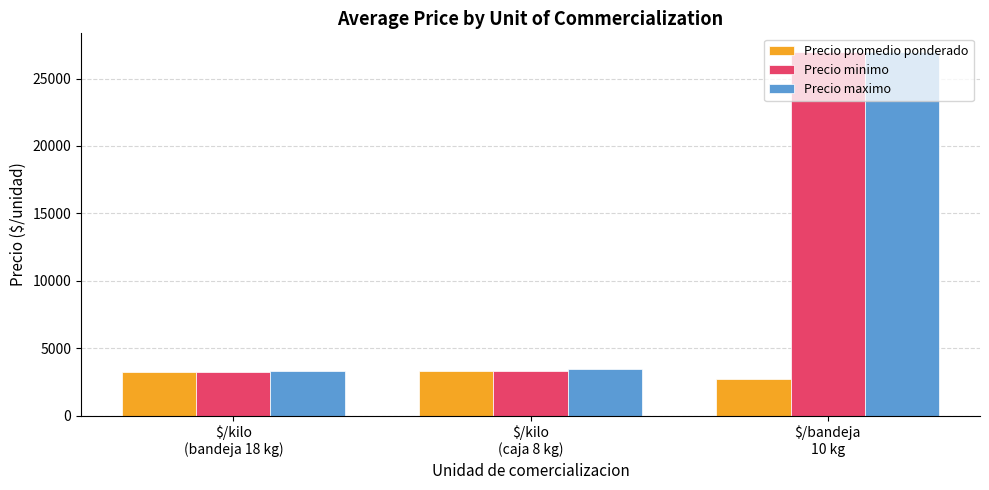

What is the label of the 1st bar from the right?

$/bandeja
10 kg